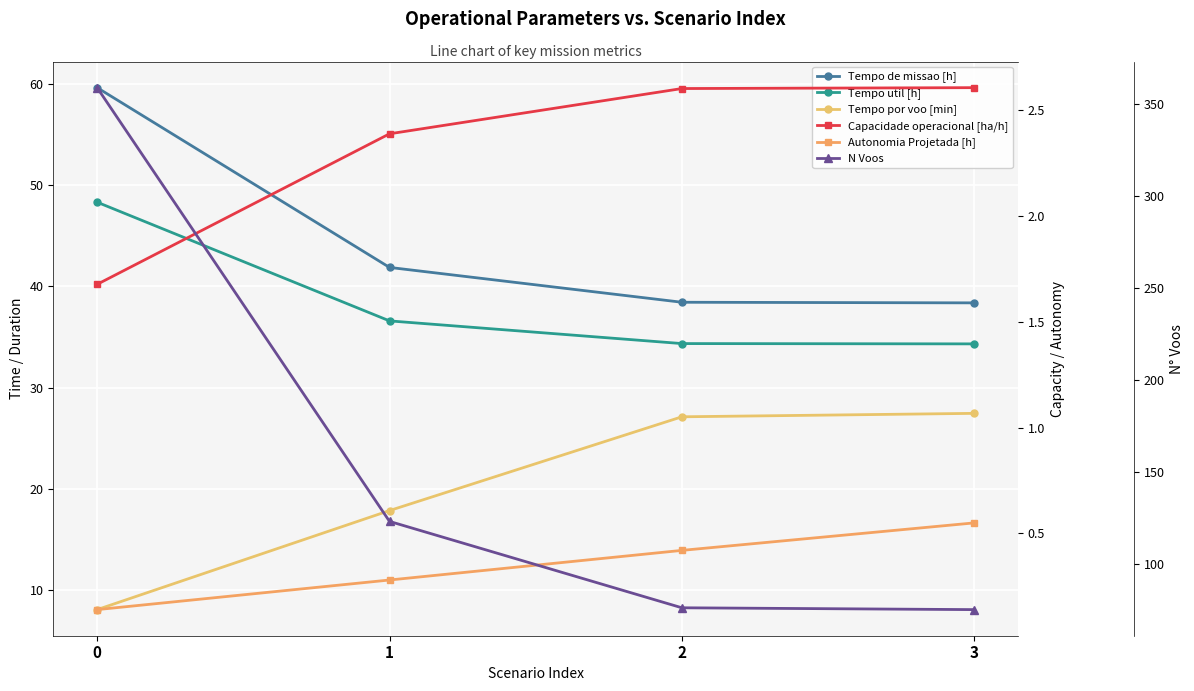

Which has a higher value, 1 or 2?

1